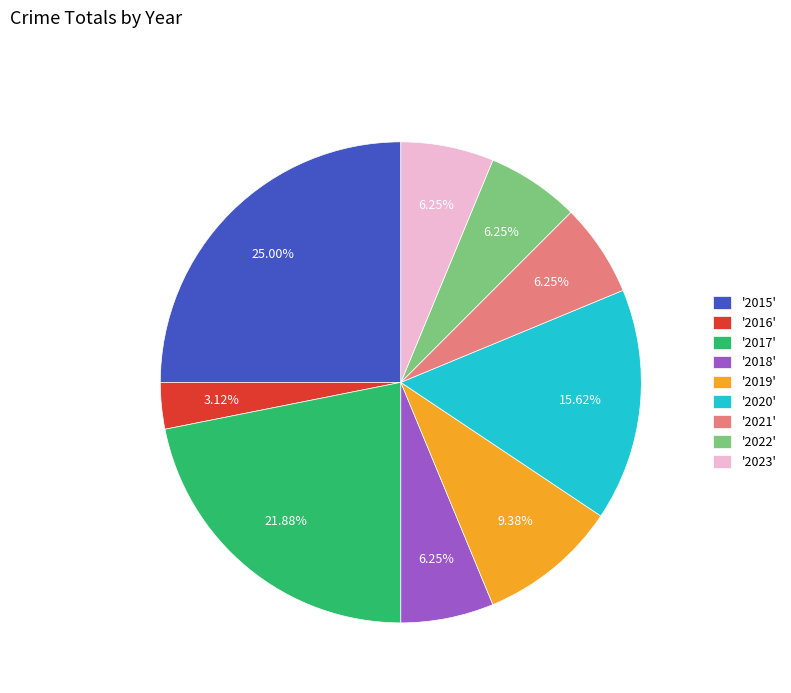

Approximately how many times larger is the value at '2018' compared to '2019'?

0.7